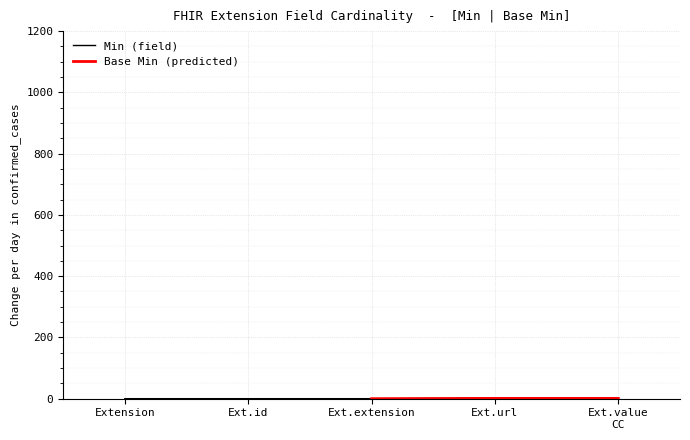

The value of Min (field) at Ext.id is 0. True or false?

True